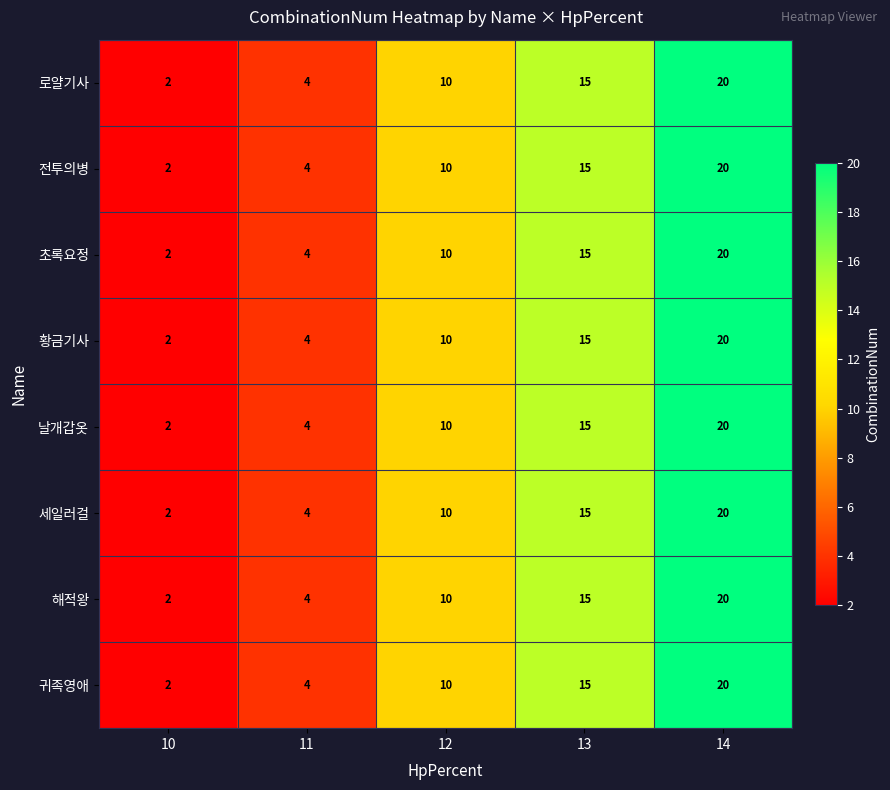

What is the sum of all 귀족영애 values?

51